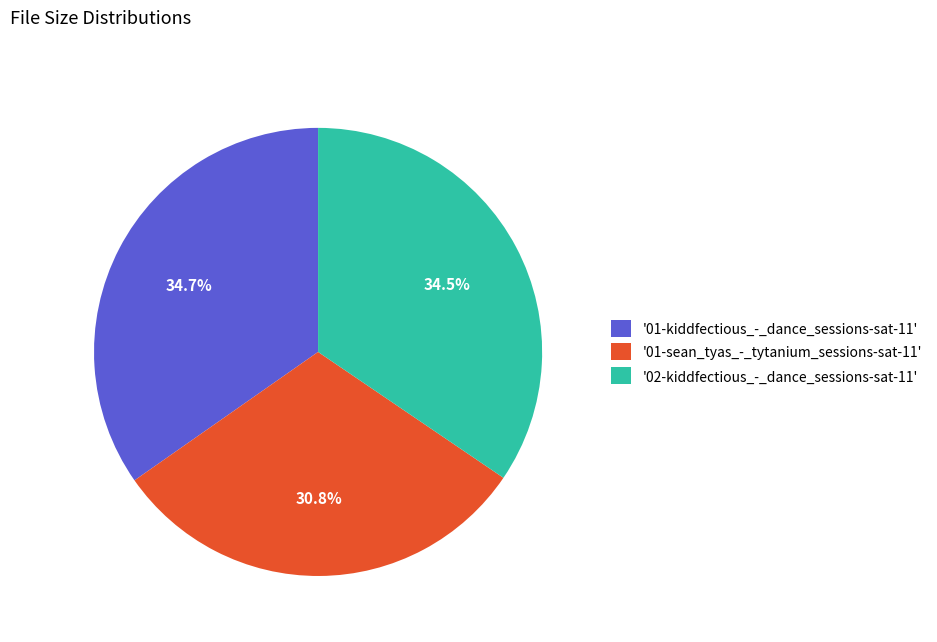

How many slices are in this pie chart?

3